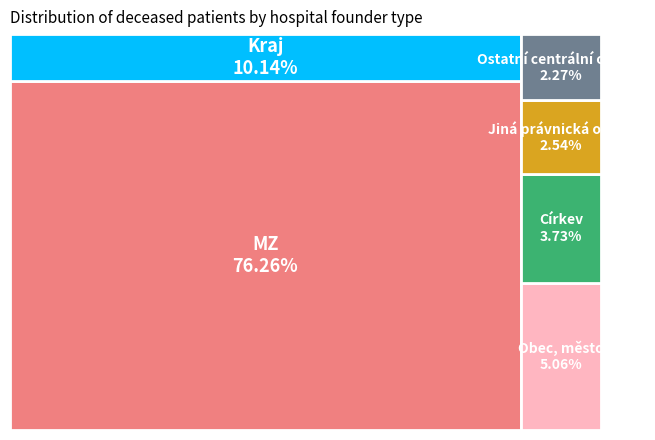

Is it true that Ostatní centrální orgány is 2% of the pie?

True